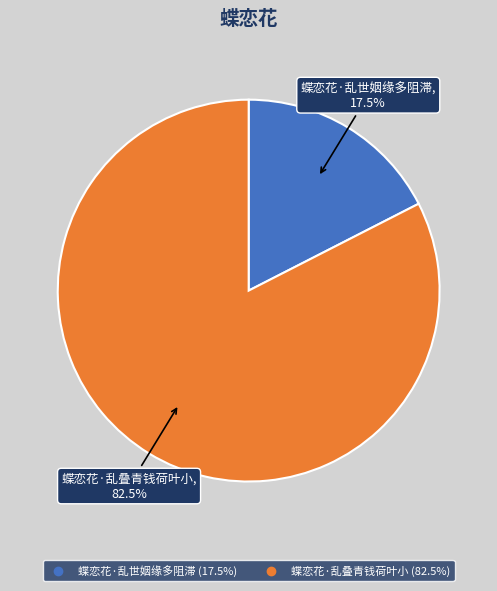

Does 蝶恋花·乱世姻缘多阻滞 account for over 50% of the chart?

No